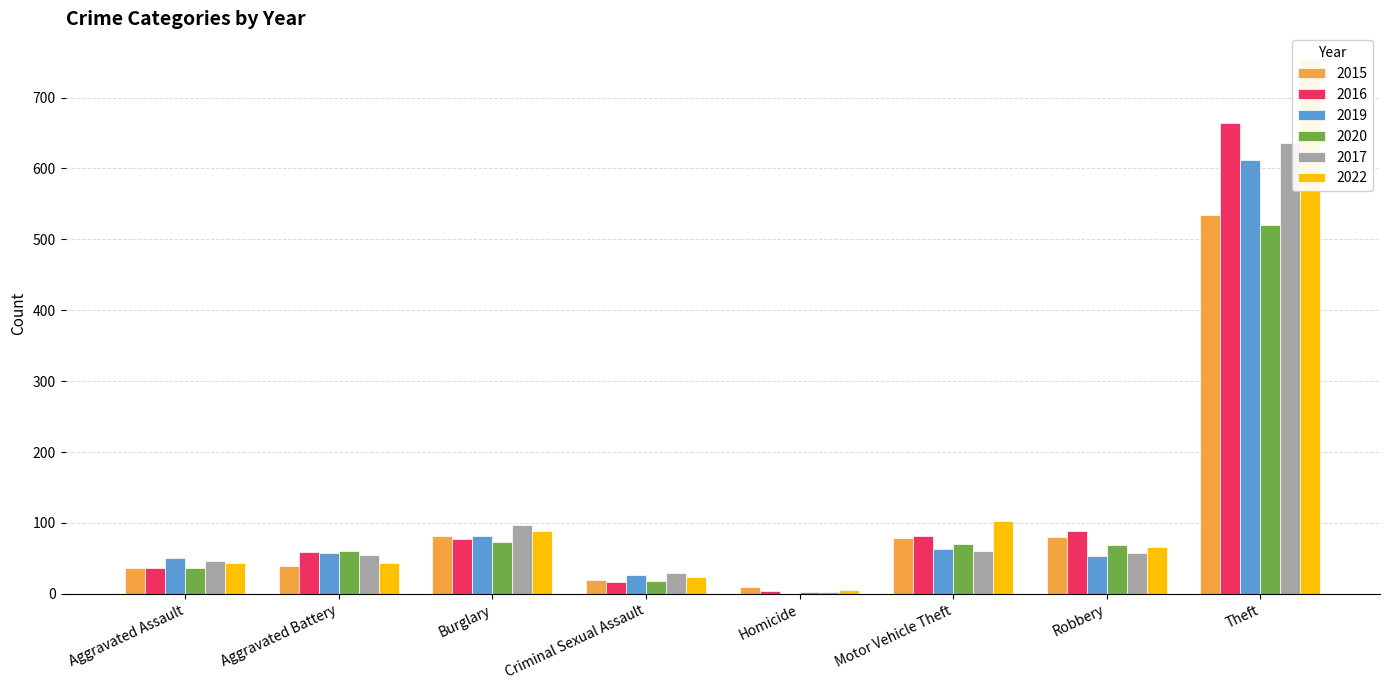

At Aggravated Battery, list the series in order from smallest to largest.

2015, 2022, 2017, 2019, 2016, 2020